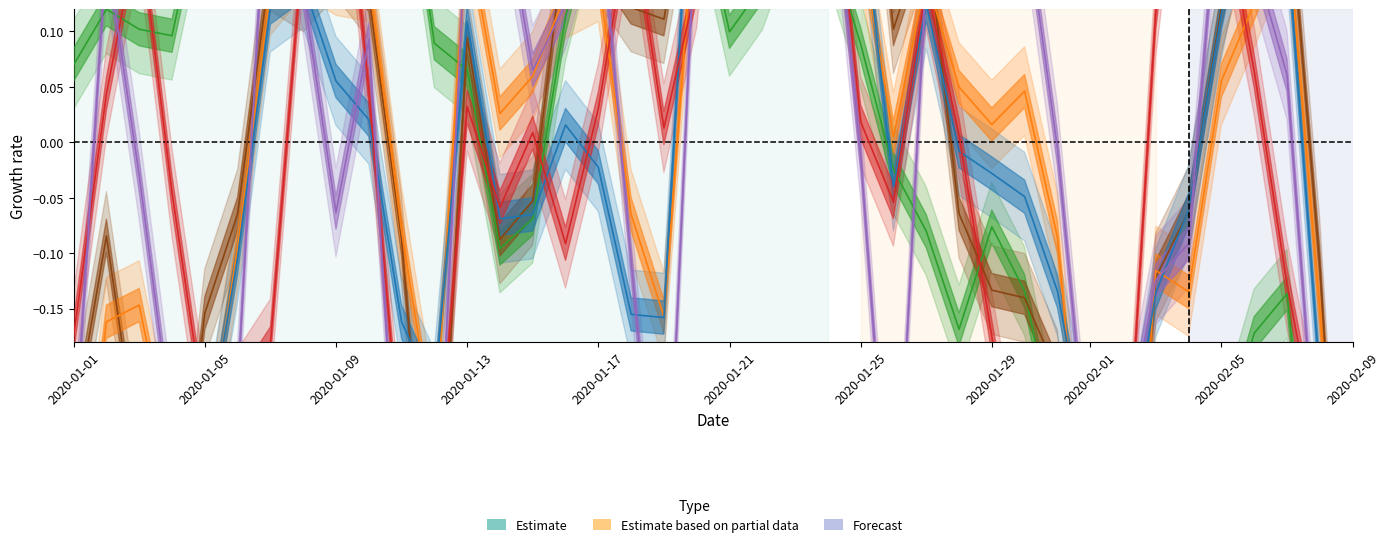

True or false: Fossil Brown coal/Lignite Generation has more than 0 interior local peaks.

True